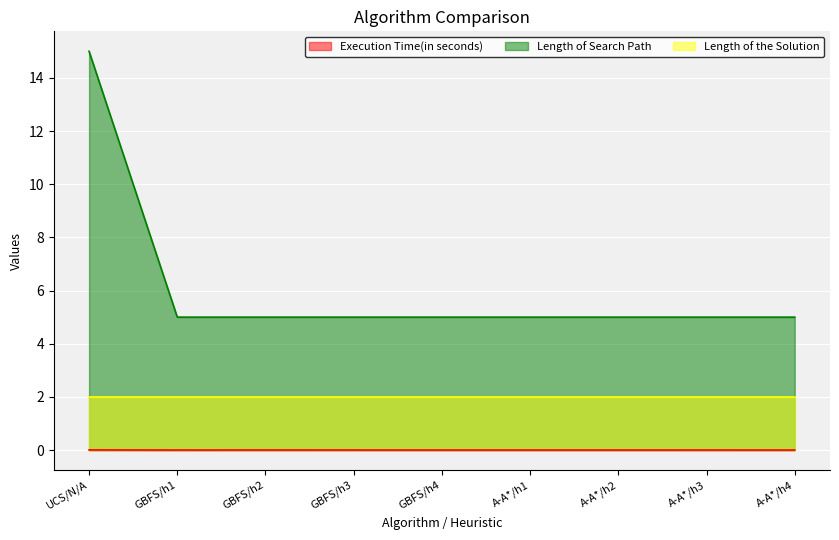

What is the spread (max minus min) of values at A-A*/h1?

5.0